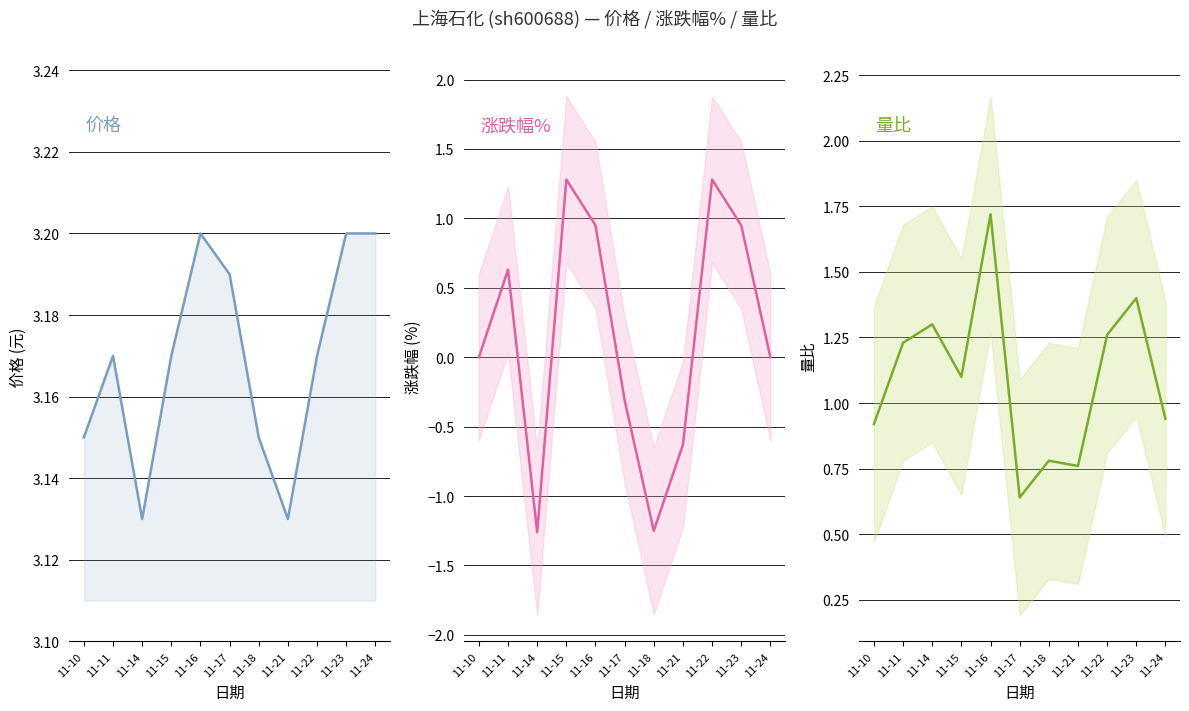

How many data points in 量比 are less than 1?

5